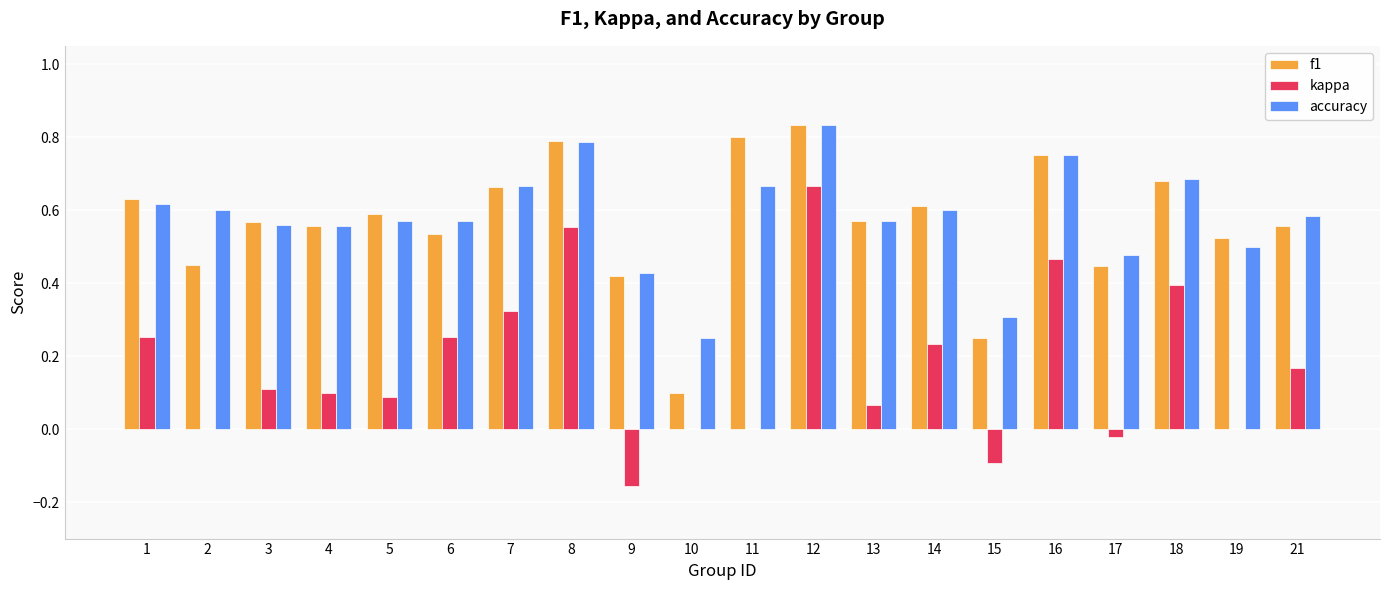

Which series has the largest total across all categories?

accuracy